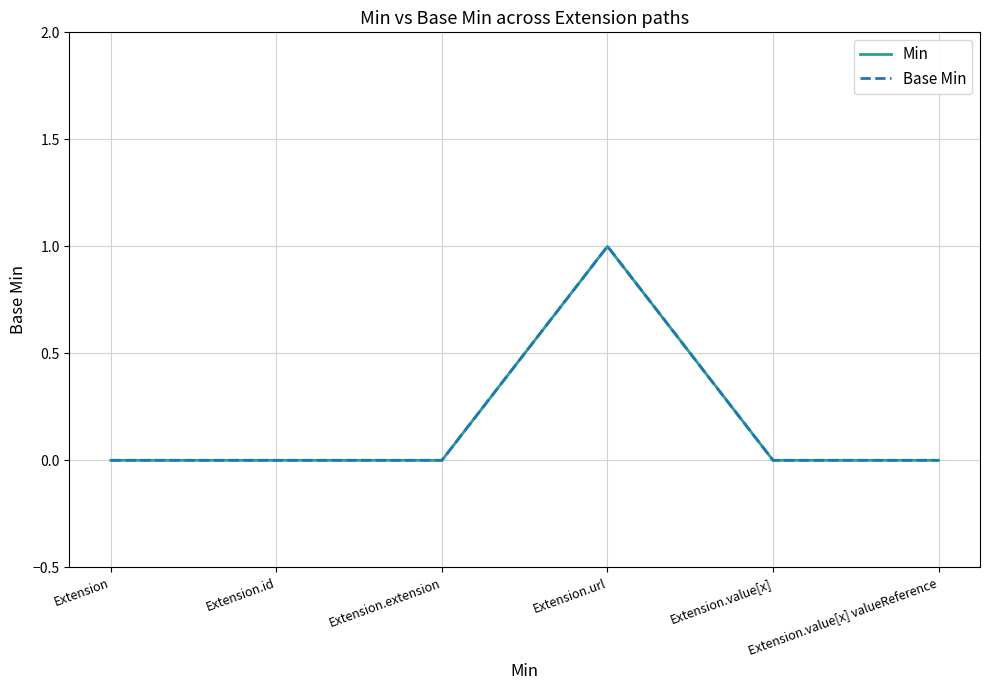

At which category does the chart reach its peak across all series?

Extension.url